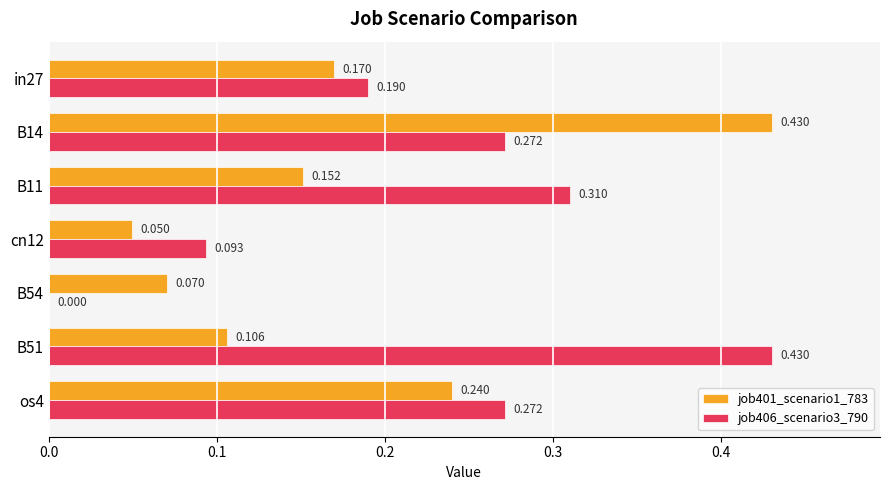

What are all the series names shown in the legend?

job401_scenario1_783, job406_scenario3_790